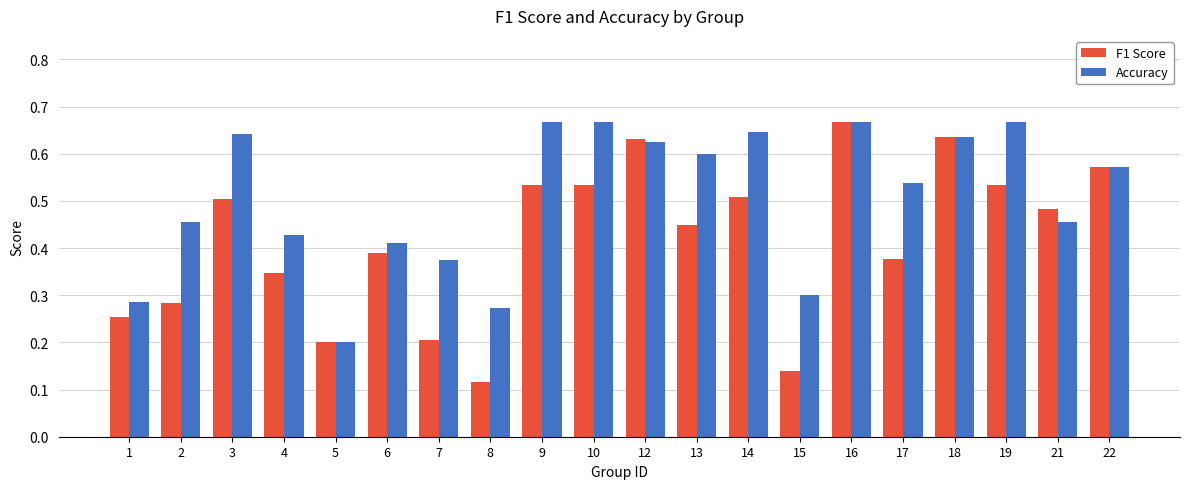

The value of Accuracy at 5 is 0.1. True or false?

False